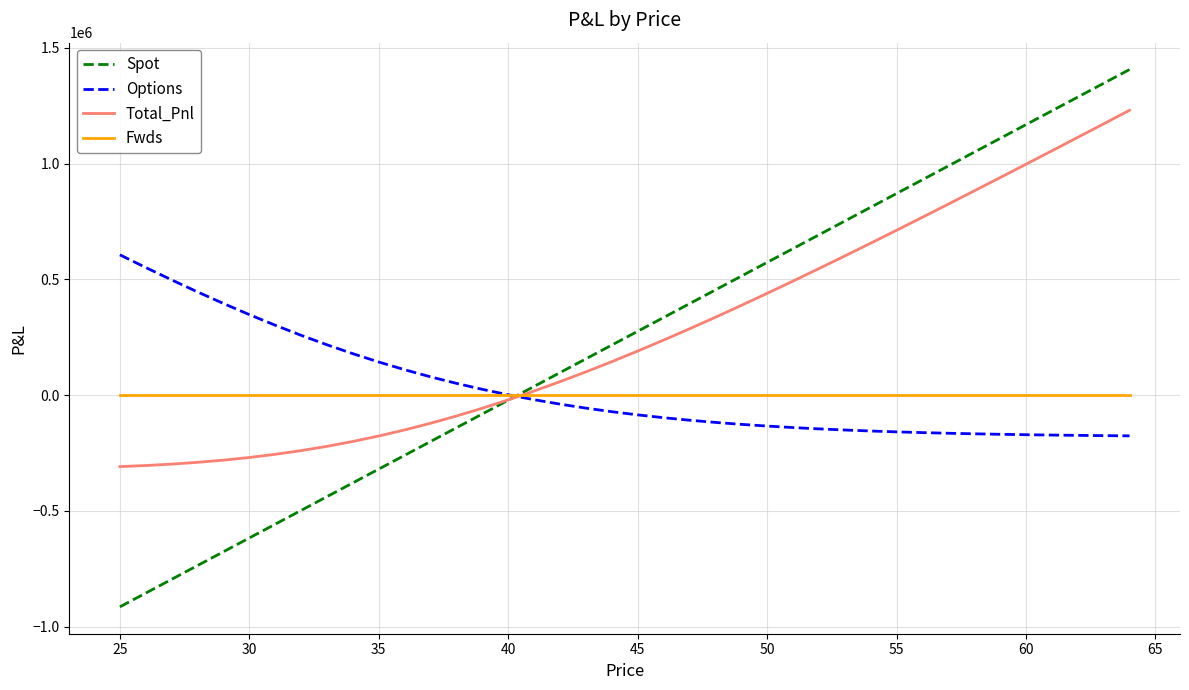

How many categories are shown in the chart?

40